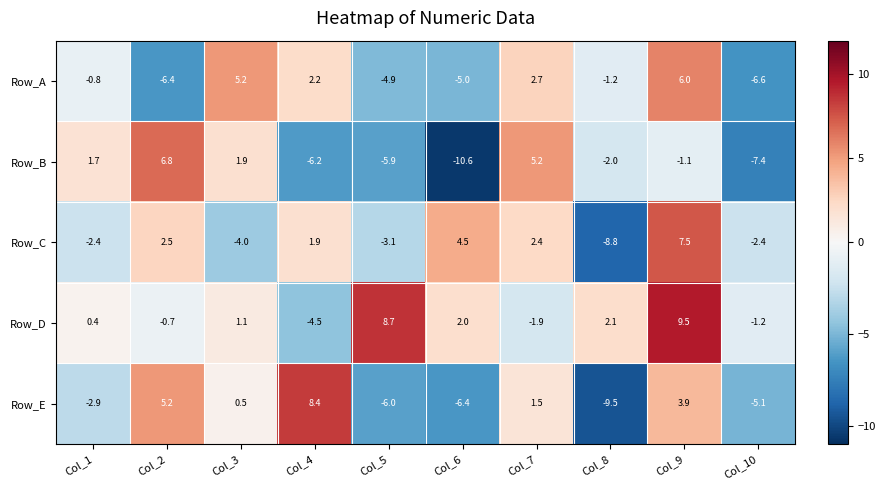

Count the number of data series in this chart.

5